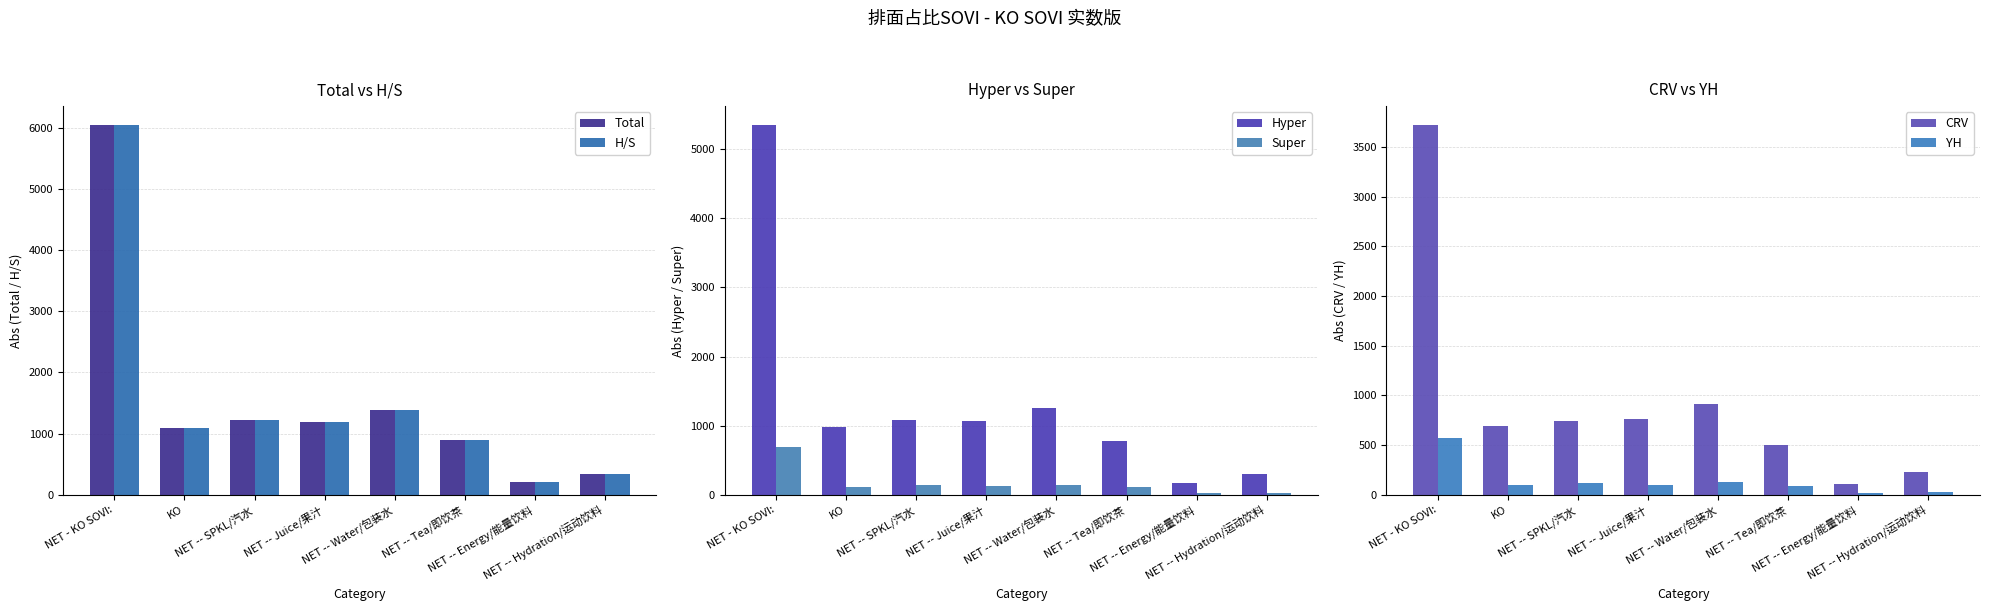

Does the chart contain stacked bars?

No